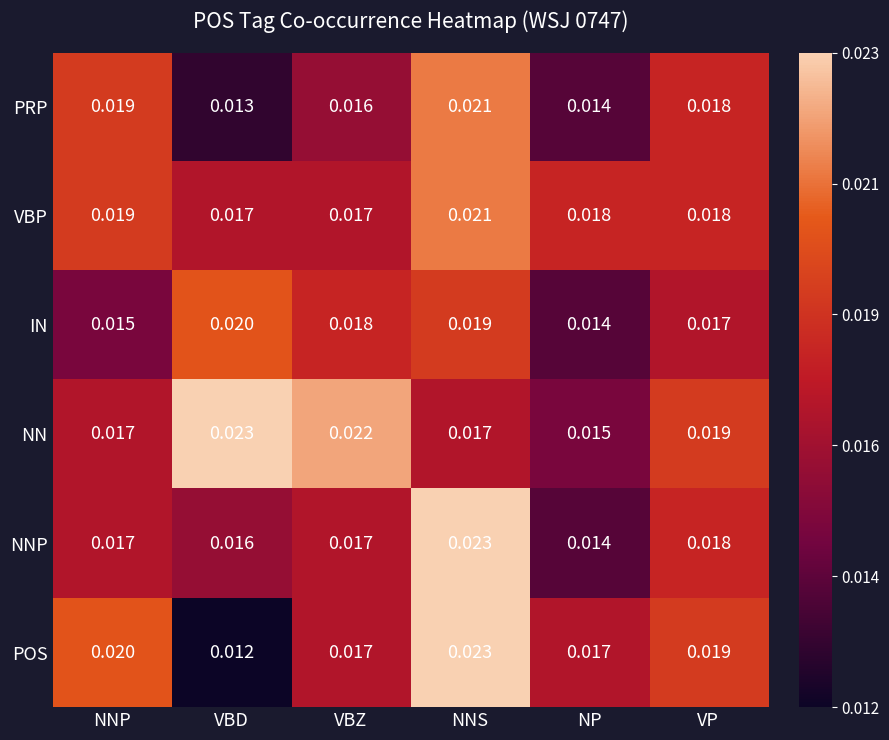

Between NNS and VP, which series saw the biggest shift?

NNP